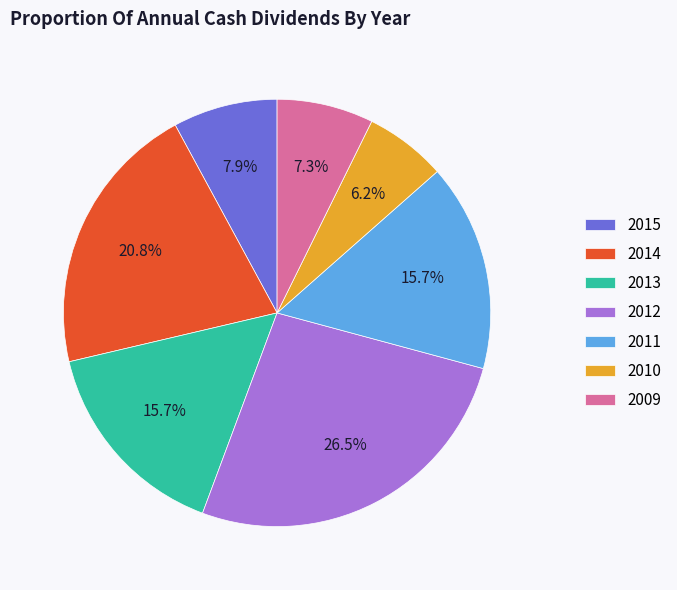

Does 2011 account for over 50% of the chart?

No